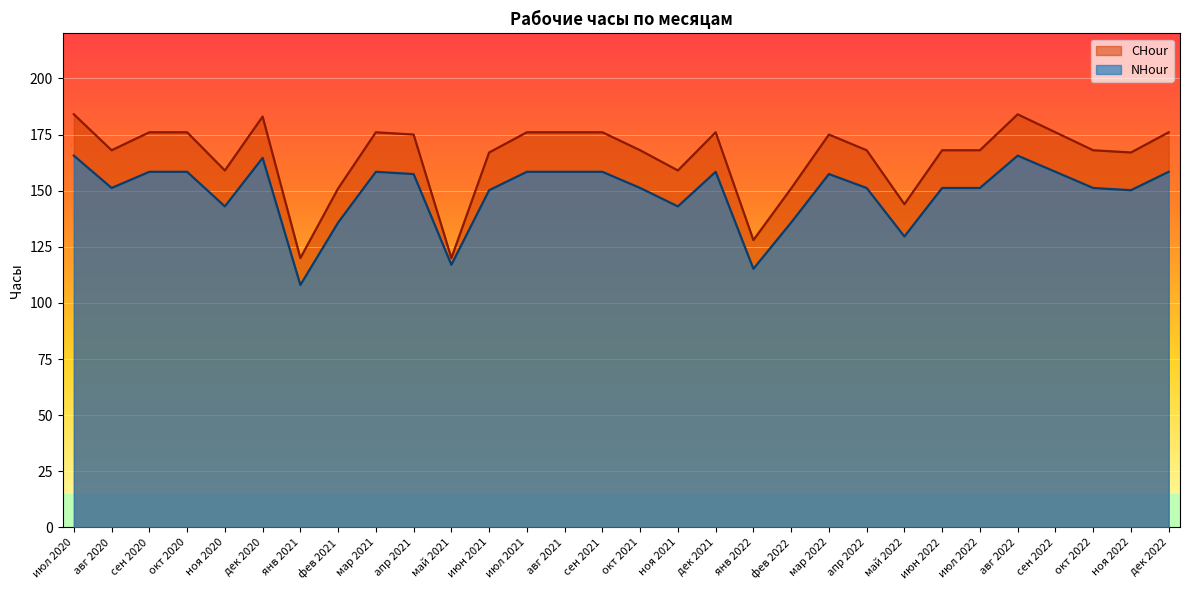

True or false: NHour and CHour intersect in this chart.

False